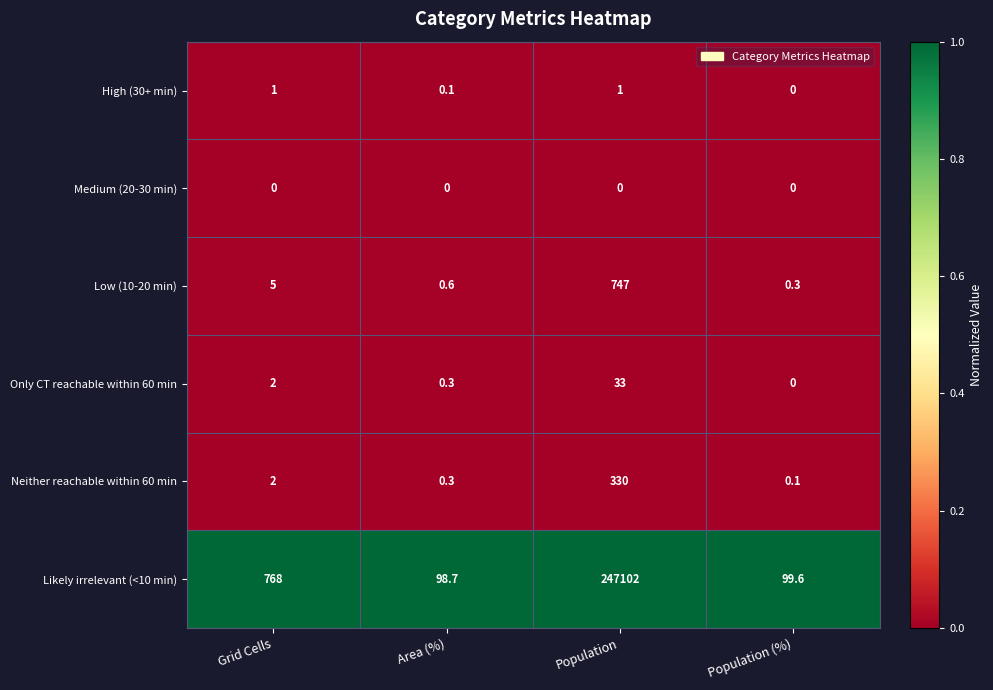

Reading right to left, what are all the values shown in this chart?

High (30+ min): Population (%)=0.0	Population=1.0	Area (%)=0.1	Grid Cells=1.0
Medium (20-30 min): Population (%)=0.0	Population=0.0	Area (%)=0.0	Grid Cells=0.0
Low (10-20 min): Population (%)=0.3	Population=747.0	Area (%)=0.6	Grid Cells=5.0
Only CT reachable within 60 min: Population (%)=0.0	Population=33.0	Area (%)=0.3	Grid Cells=2.0
Neither reachable within 60 min: Population (%)=0.1	Population=330.0	Area (%)=0.3	Grid Cells=2.0
Likely irrelevant (<10 min): Population (%)=99.6	Population=247102.0	Area (%)=98.7	Grid Cells=768.0